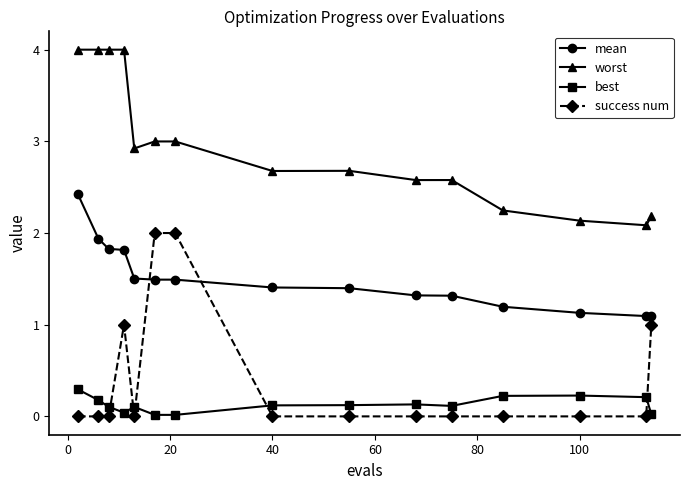

What is the value of the best point at the 2nd from the left?

0.2